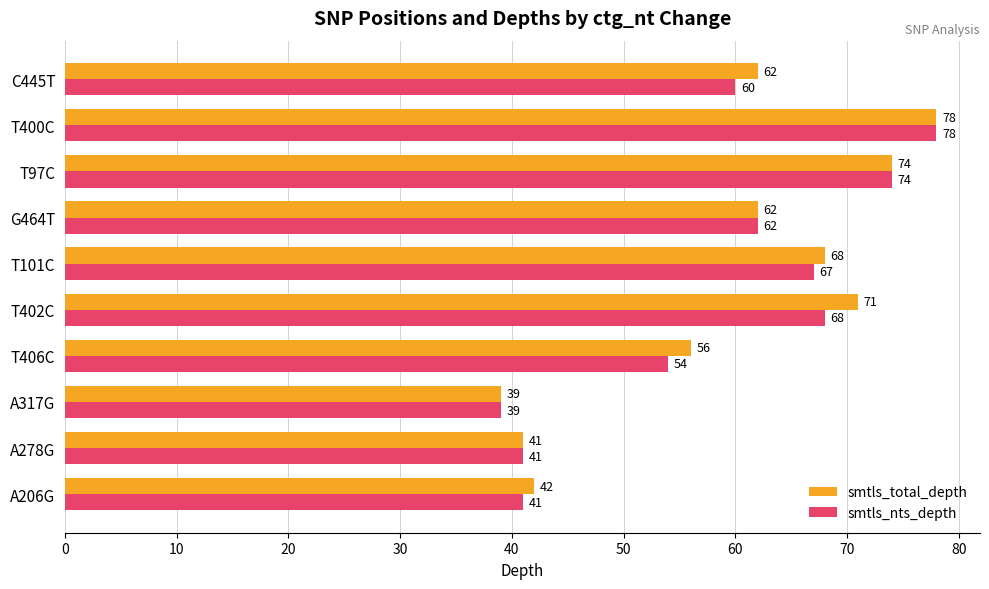

What is the total value across all series at T97C?

148